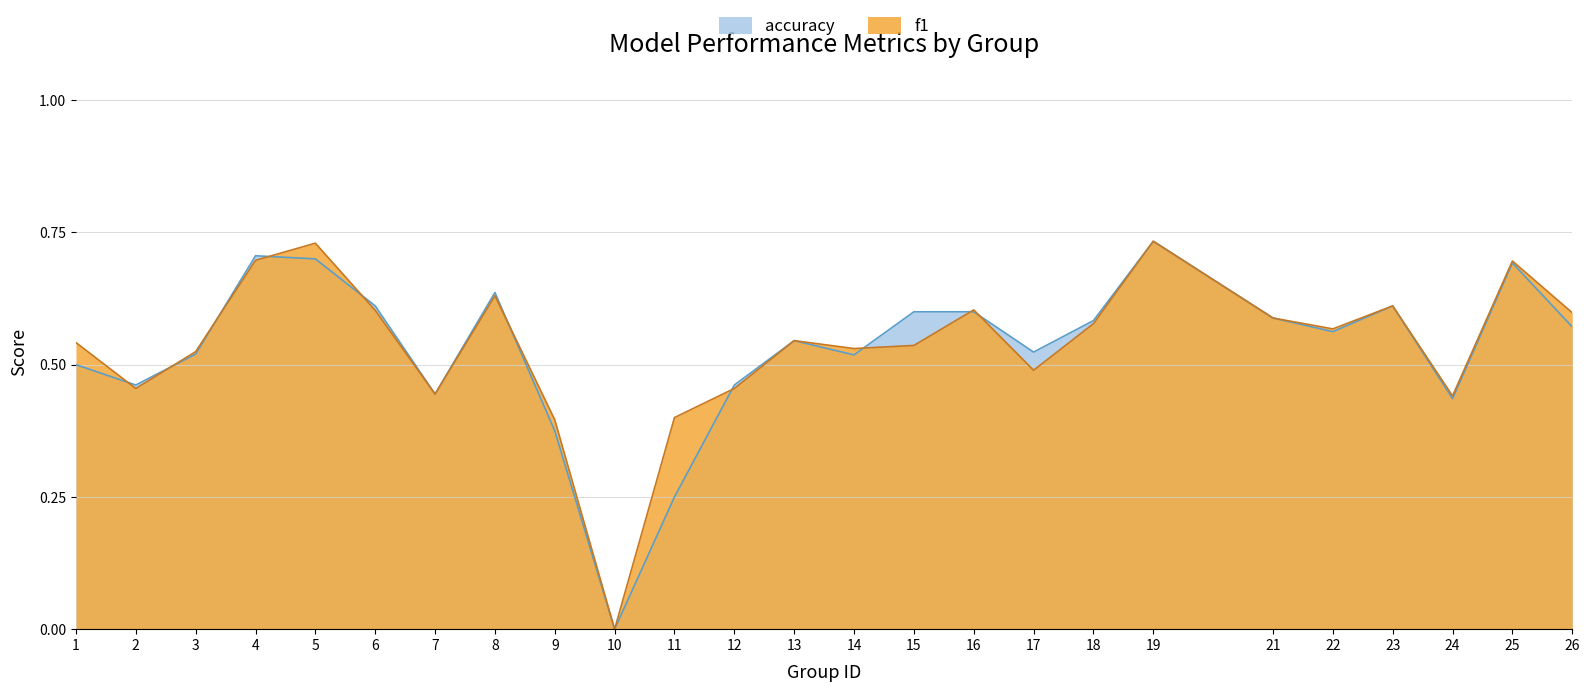

What is the value of the accuracy point at the 15th from the left?

0.6